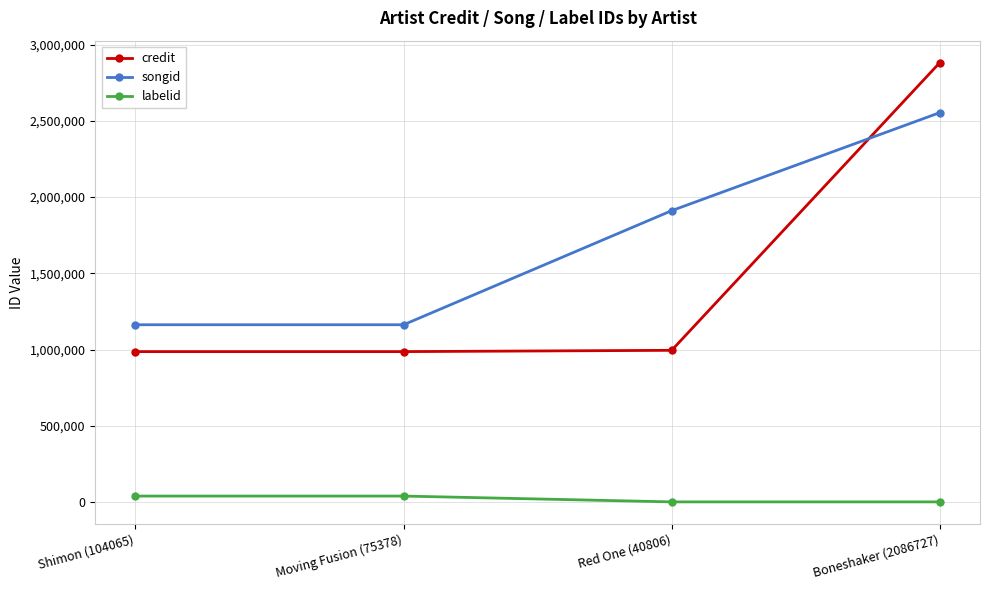

What is the difference between the maximum and minimum values in the credit series?

1894492